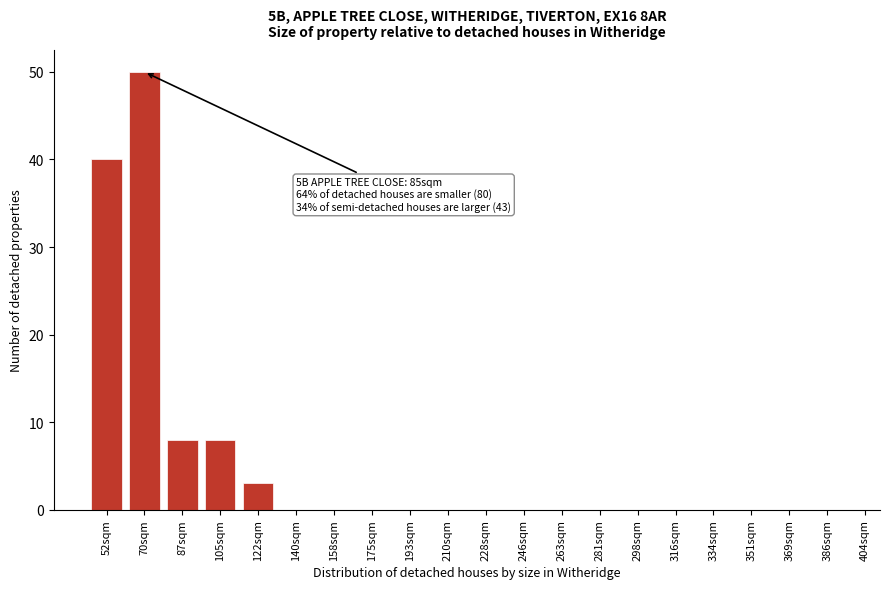

Reading left to right, extract all data points from this chart.

52sqm=40	70sqm=50	87sqm=8	105sqm=8	122sqm=3	140sqm=0	158sqm=0	175sqm=0	193sqm=0	210sqm=0	228sqm=0	246sqm=0	263sqm=0	281sqm=0	298sqm=0	316sqm=0	334sqm=0	351sqm=0	369sqm=0	386sqm=0